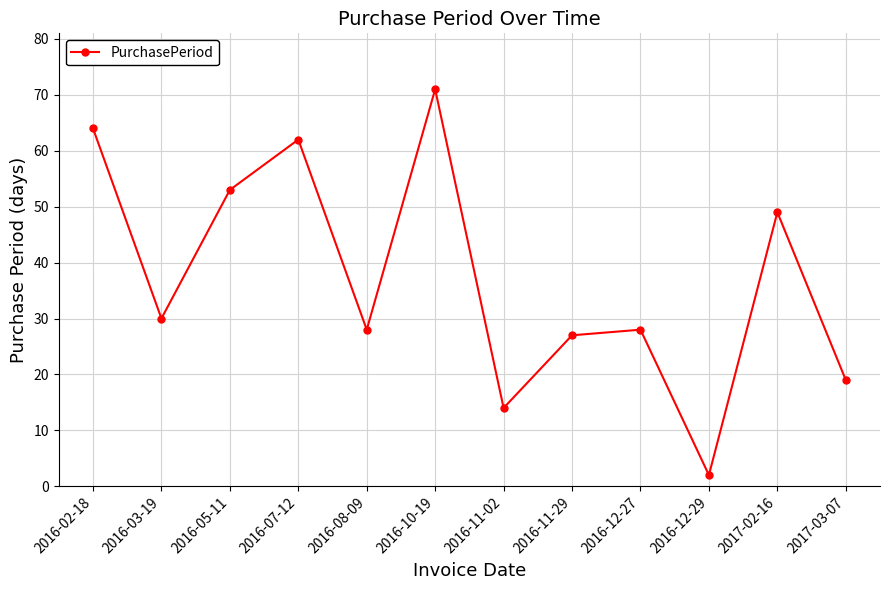

What is the sum of all values?

447